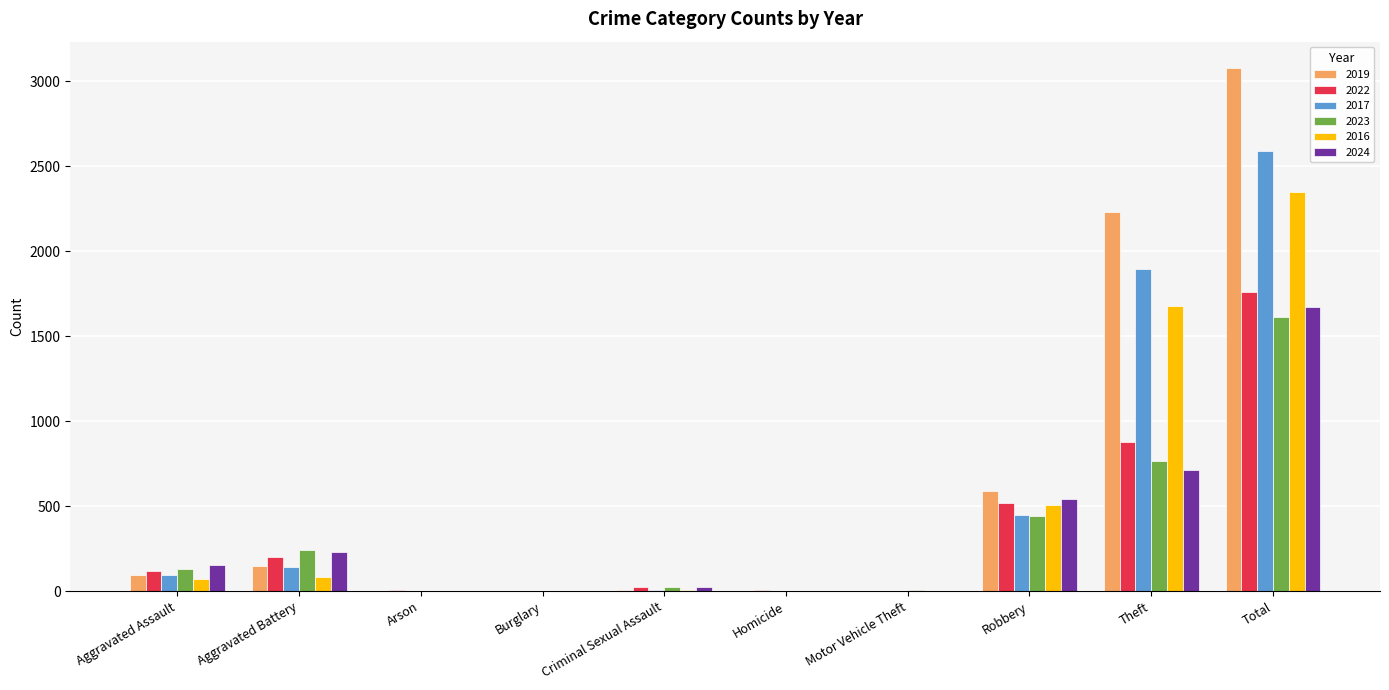

At which category does the chart reach its peak across all series?

Total